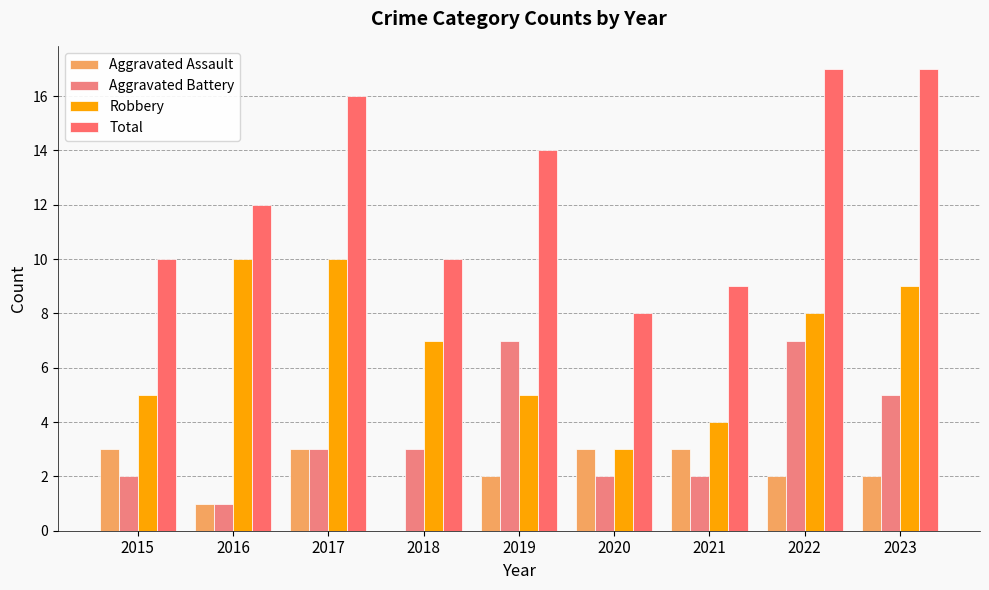

At which label is Total closest to 12?

2016